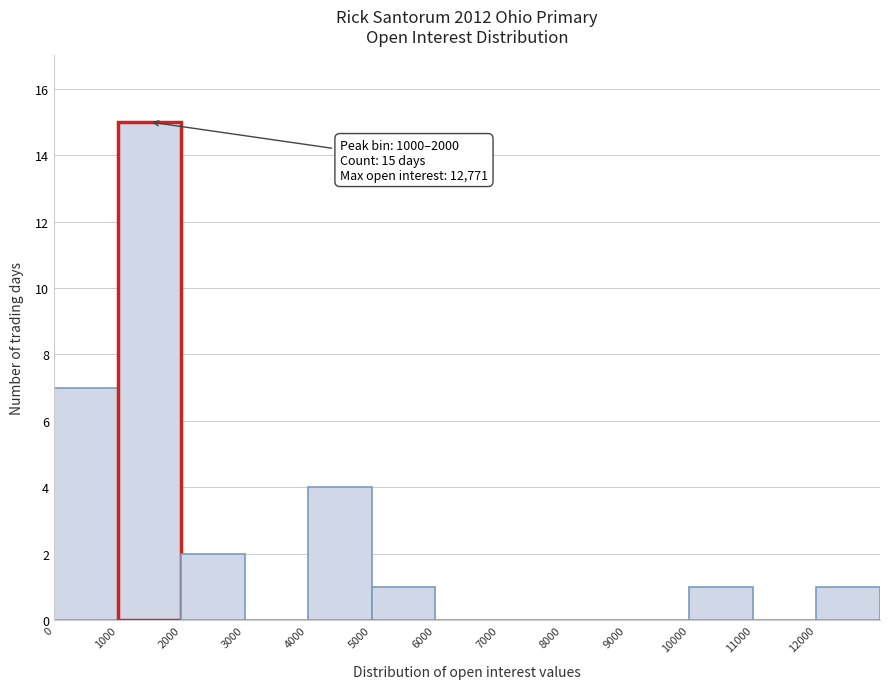

Which range on the x-axis has the tallest bar?

1000 to 2000